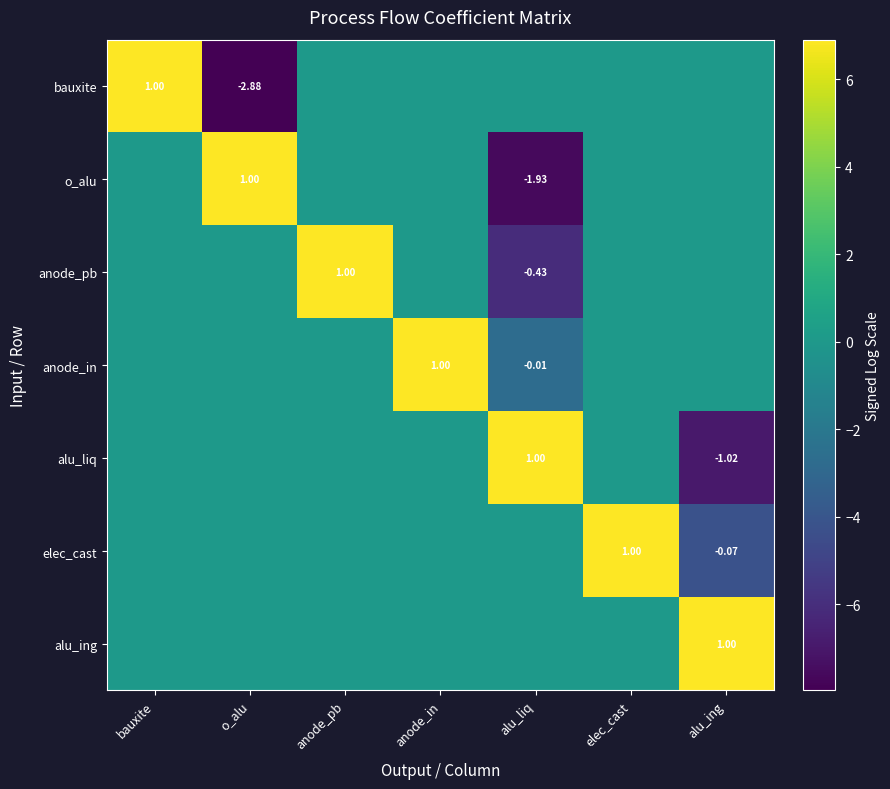

What is the difference between the highest and lowest values at anode_pb?

6.9